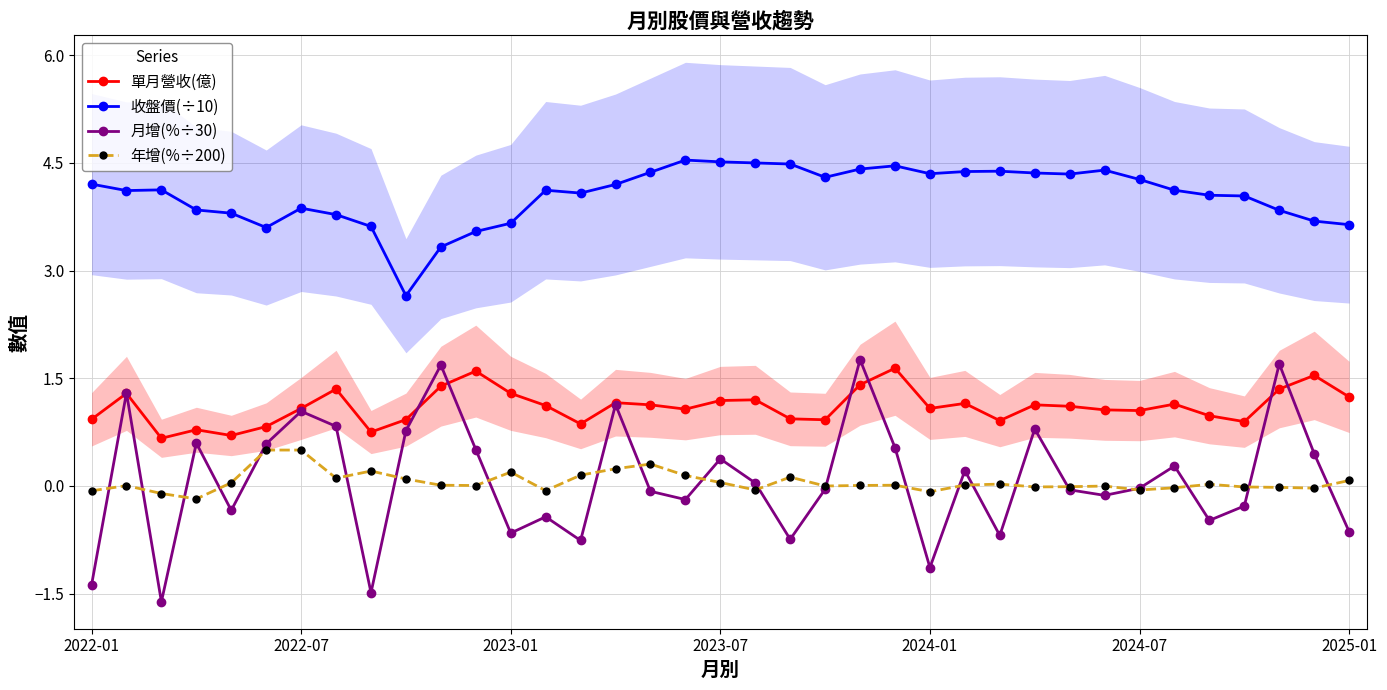

What is the highest value of the 單月營收(億) series?

1.6